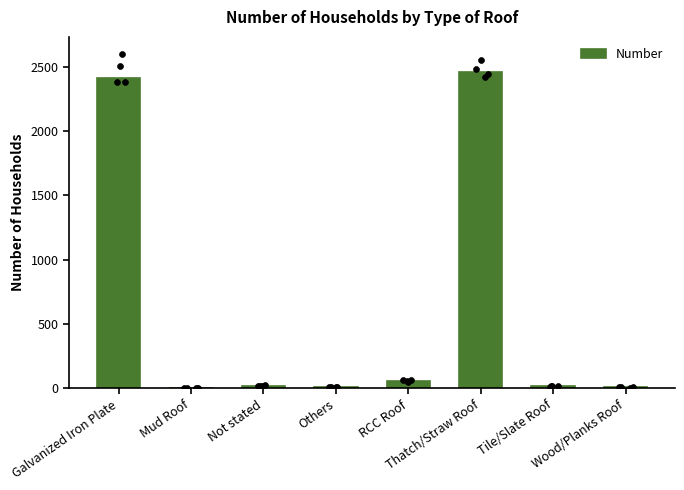

Which has a higher value, RCC Roof or Galvanized Iron Plate?

Galvanized Iron Plate